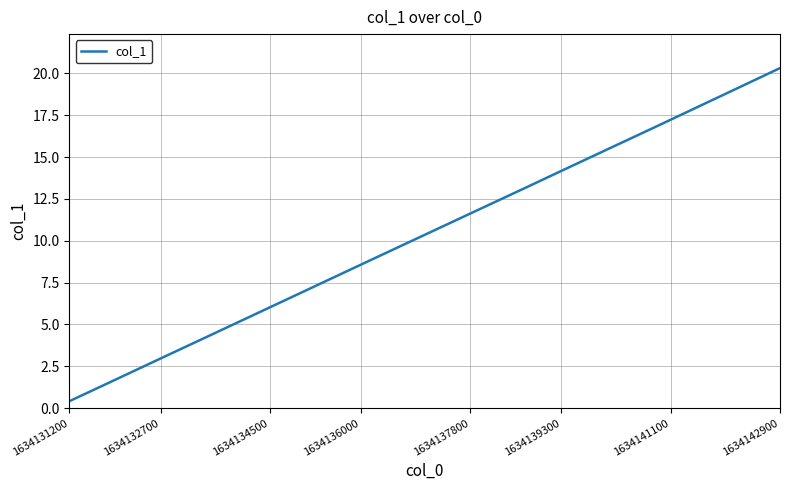

What is the greatest value displayed?

20.3